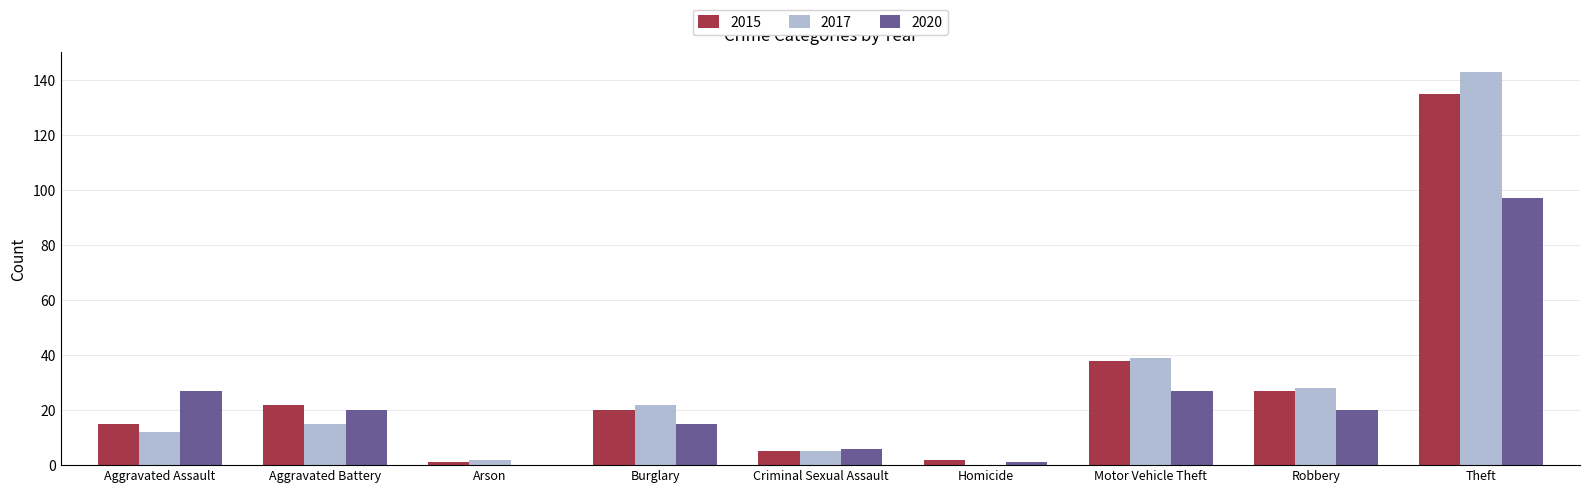

The value of 2020 at Aggravated Battery is 20. True or false?

True